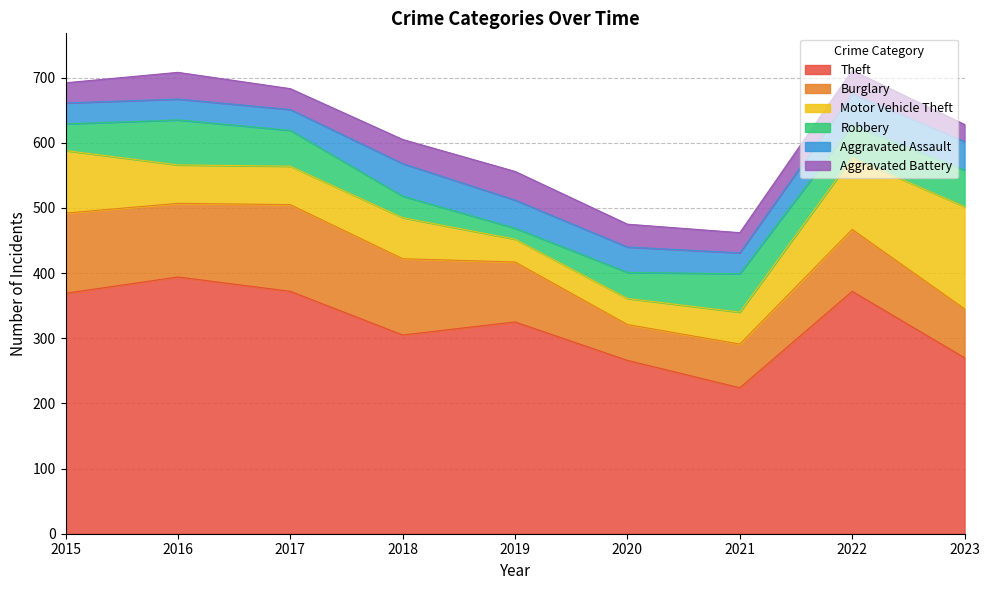

What is the smallest value displayed?

17